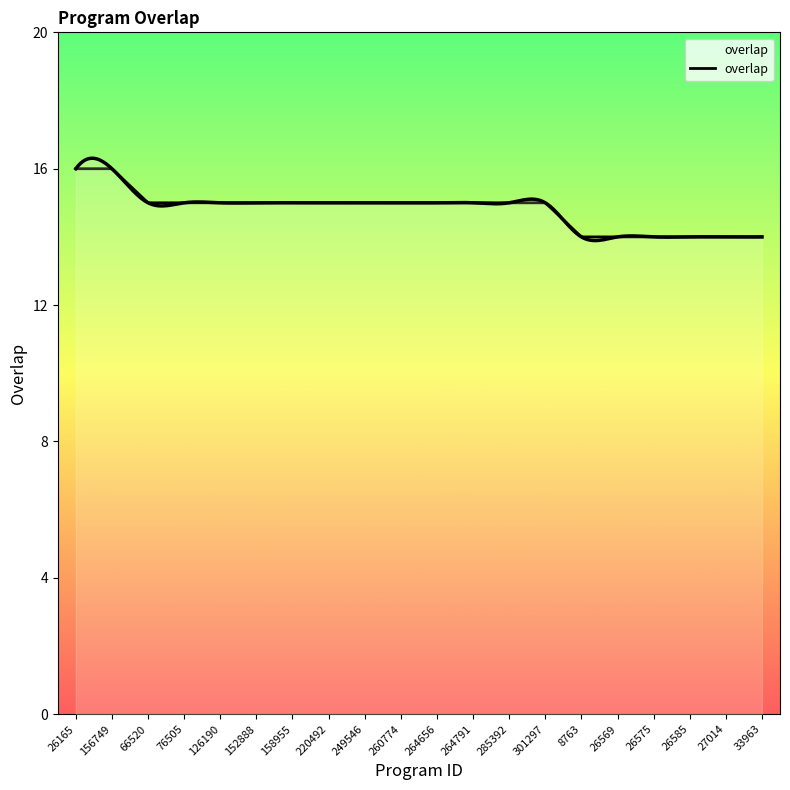

Where does the data first go above 15?

26165